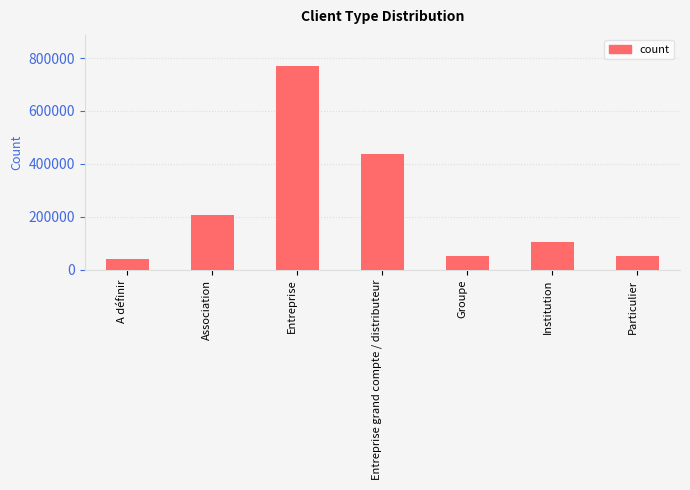

Count the number of data series in this chart.

1